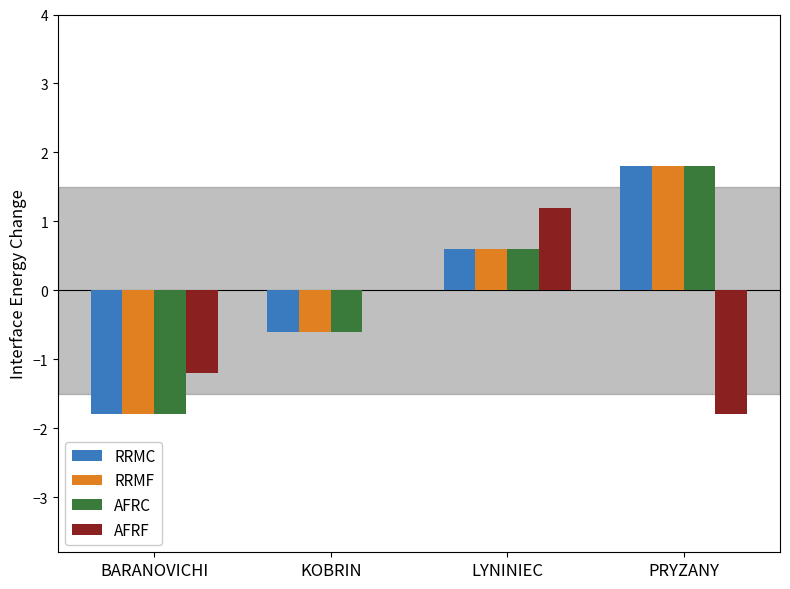

The value of RRMC at LYNINIEC is 0.6. True or false?

True